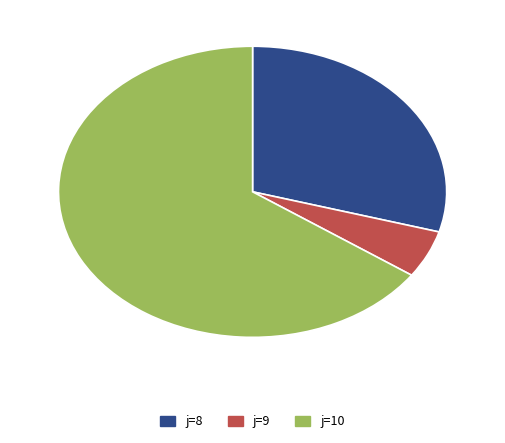

Does any single category account for the majority?

Yes